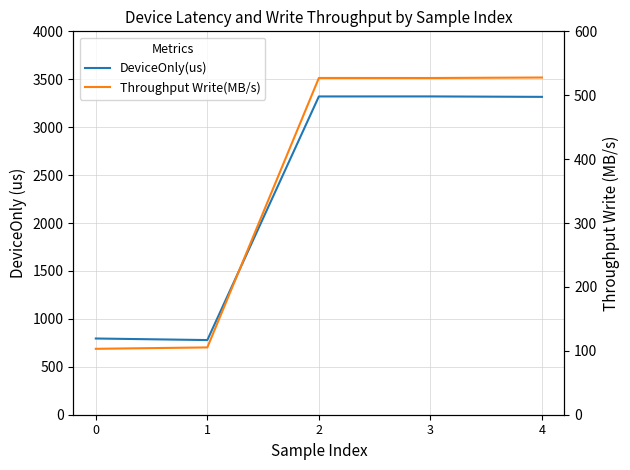

What is the difference between the maximum and minimum values in the Throughput Write(MB/s) series?

424.6